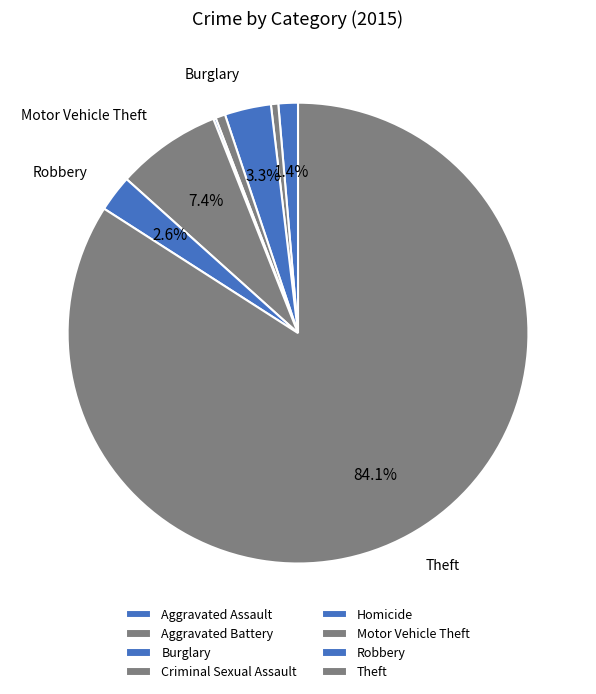

What is the largest slice in the pie chart?

Theft